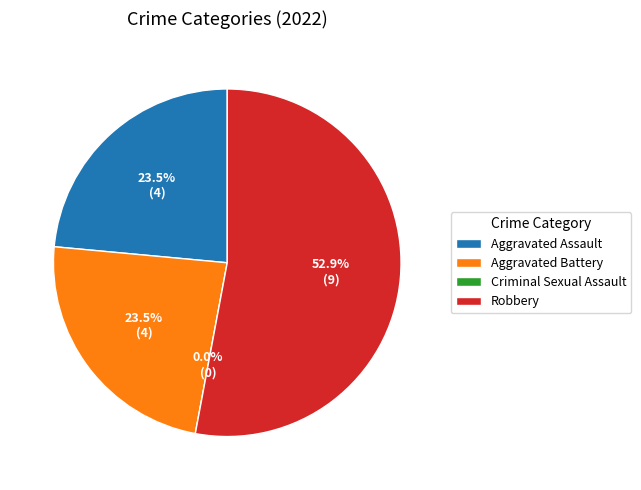

To the nearest percent, what is the average slice percentage?

25%